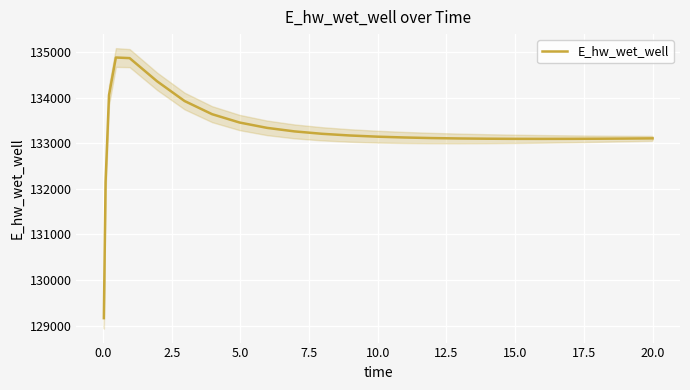

What is the highest value of the E_hw_wet_well series?

134878.9